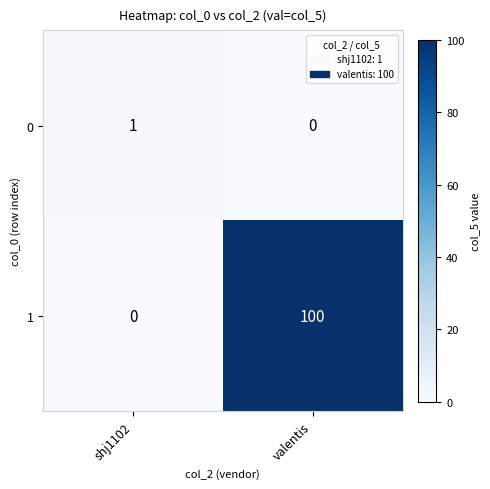

Rank the series by their average value, from highest to lowest.

1, 0